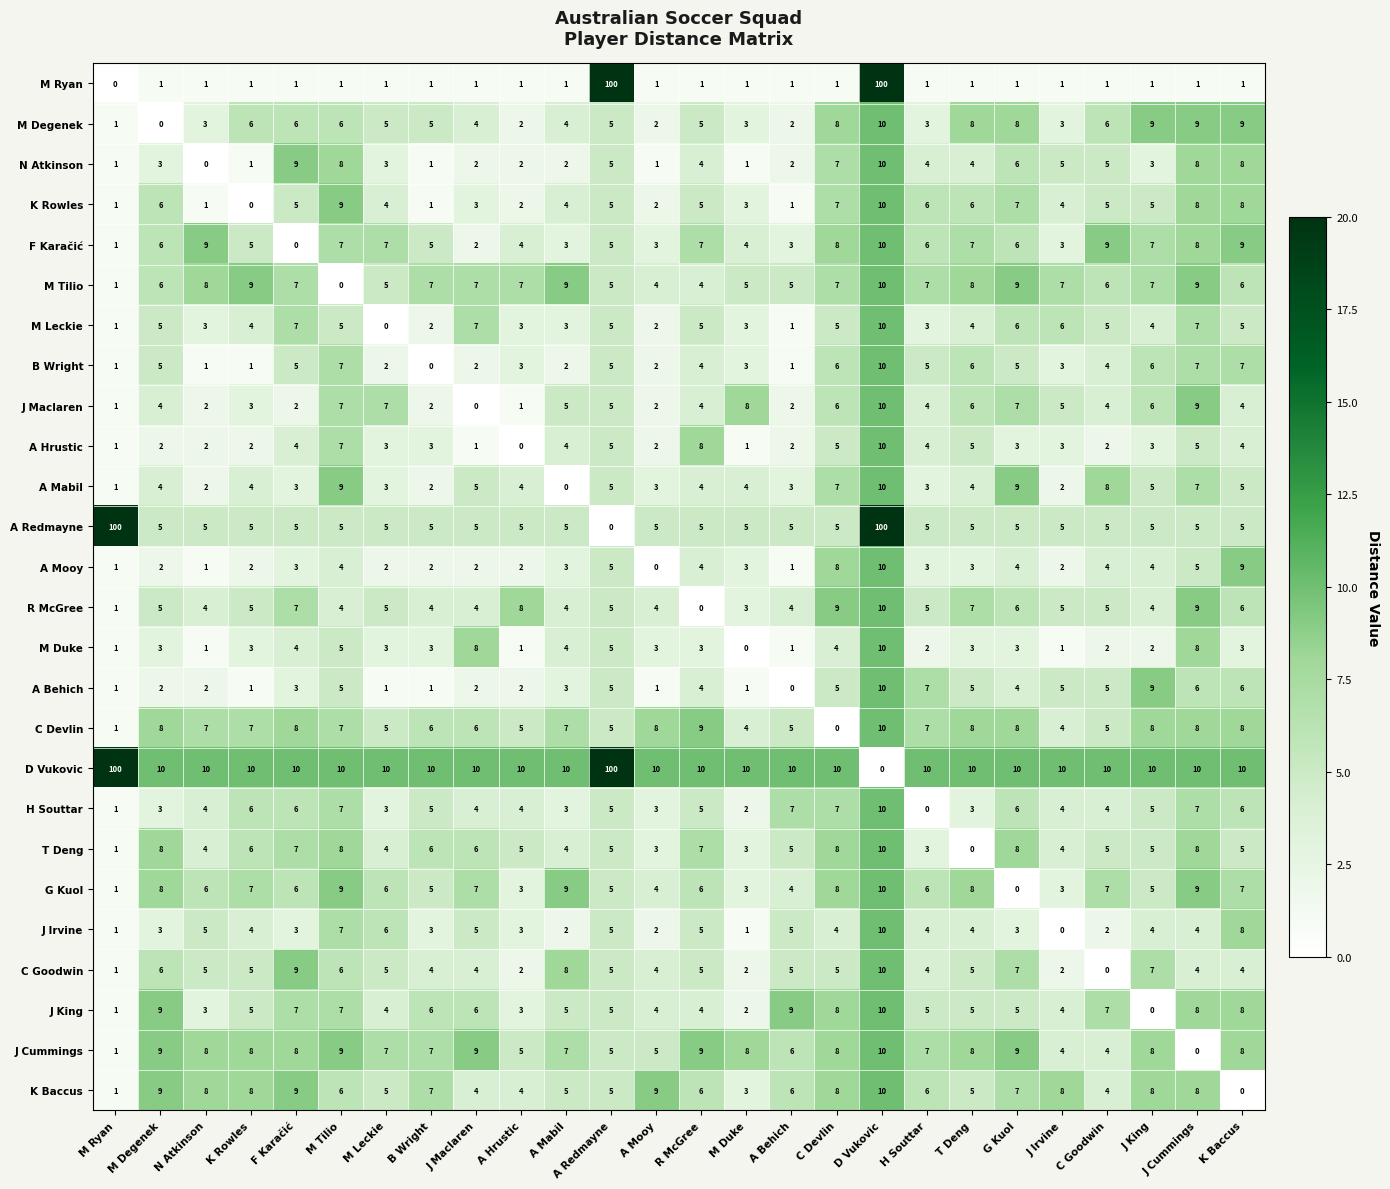

What is the difference between the highest and lowest values at M Leckie?

10